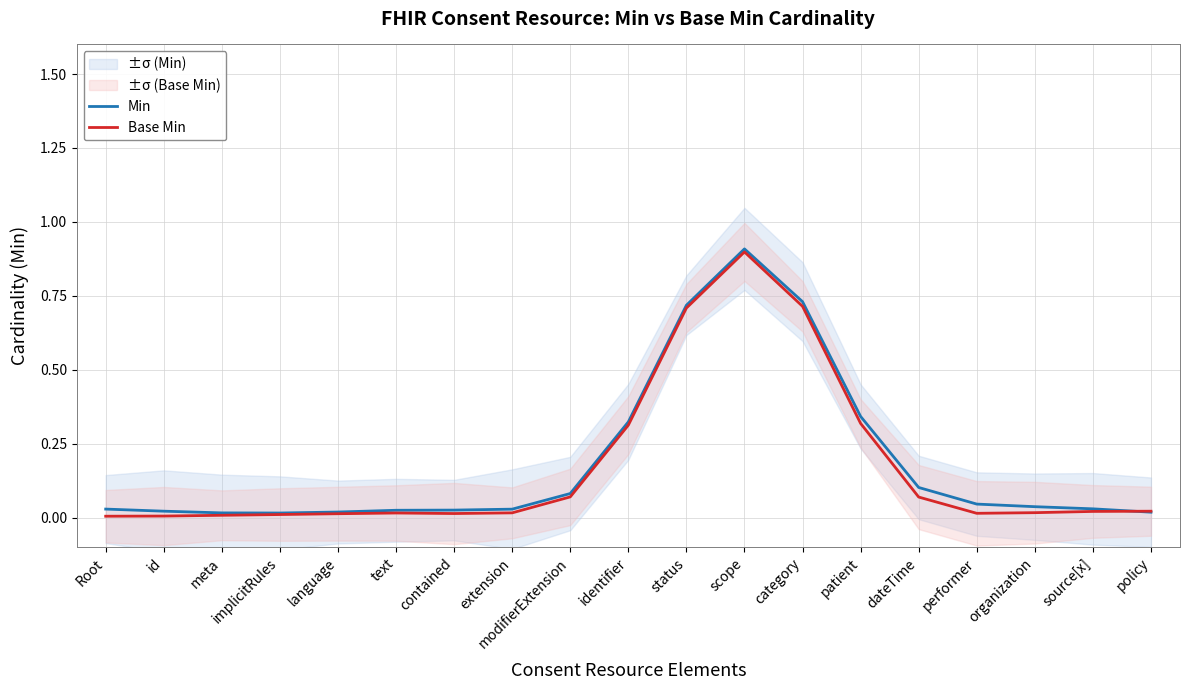

True or false: Min and Base Min cross at least once.

True